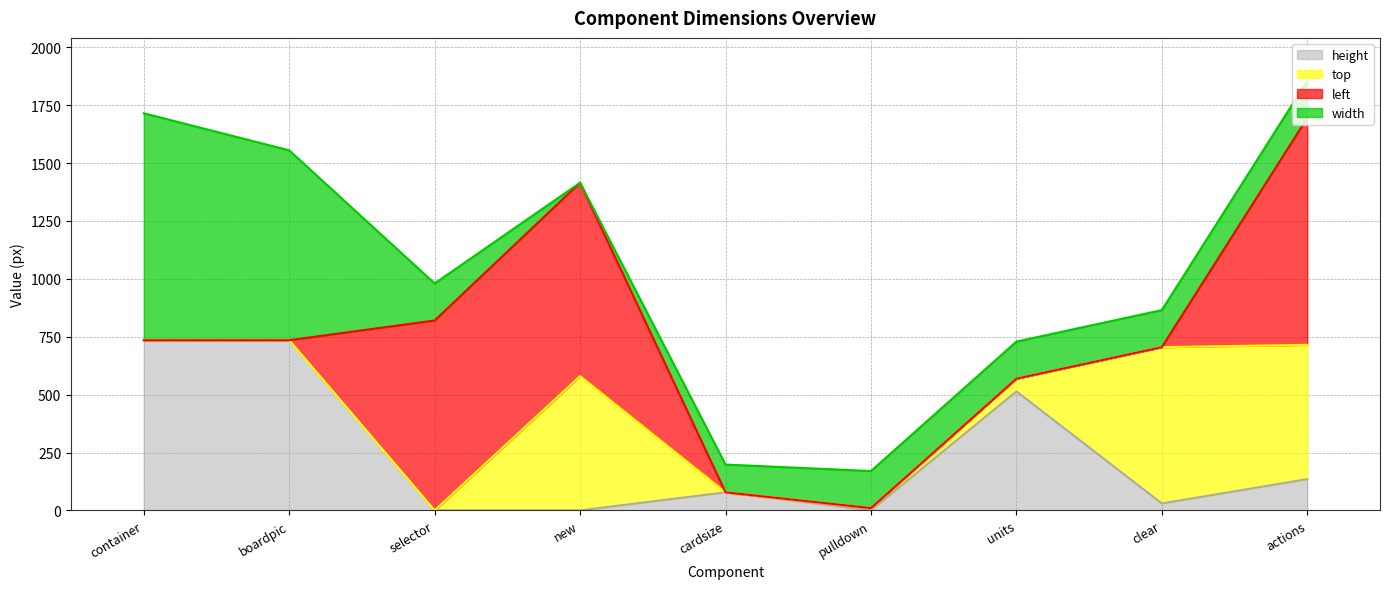

What is the spread (max minus min) of values at new?

835